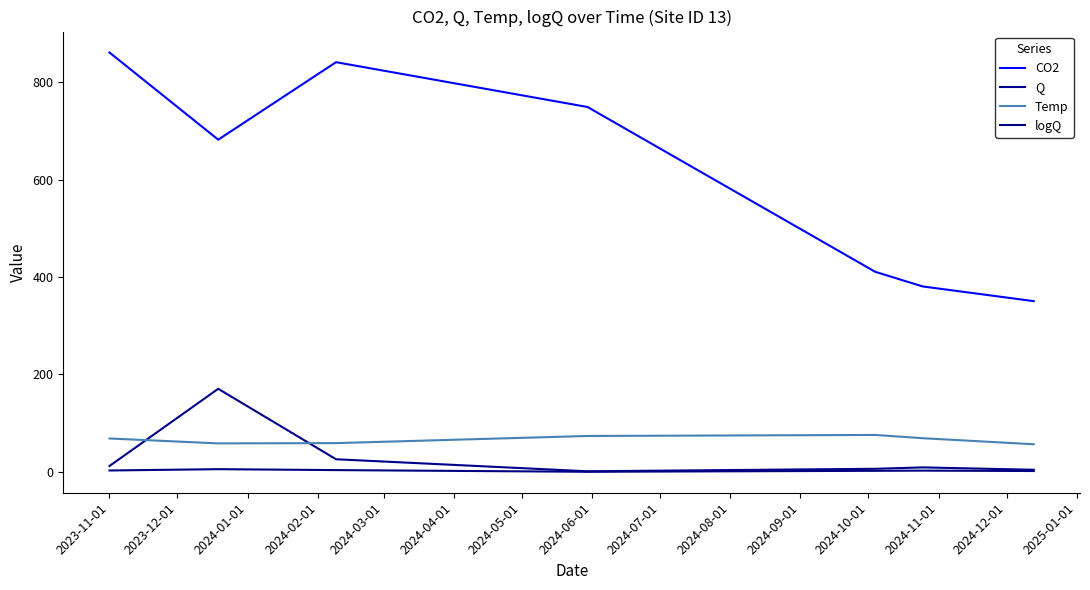

What are all the series names shown in the legend?

CO2, Q, Temp, logQ